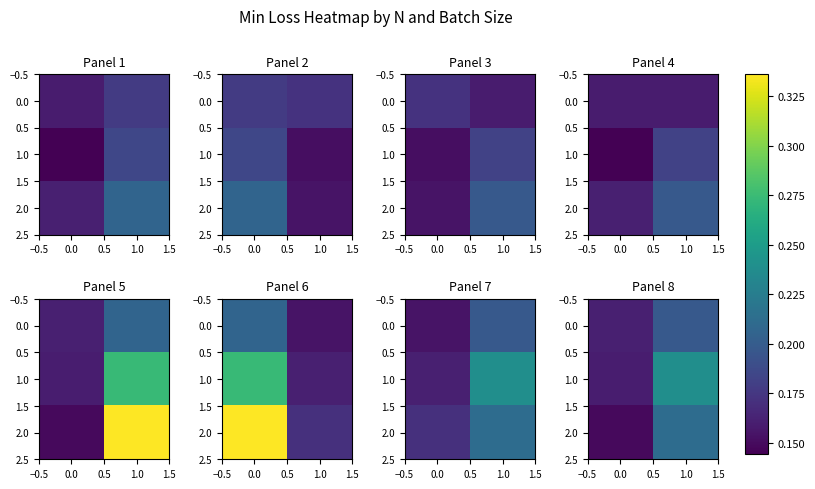

The 0.0 series shows 0.2 at 0.0. True or false?

True